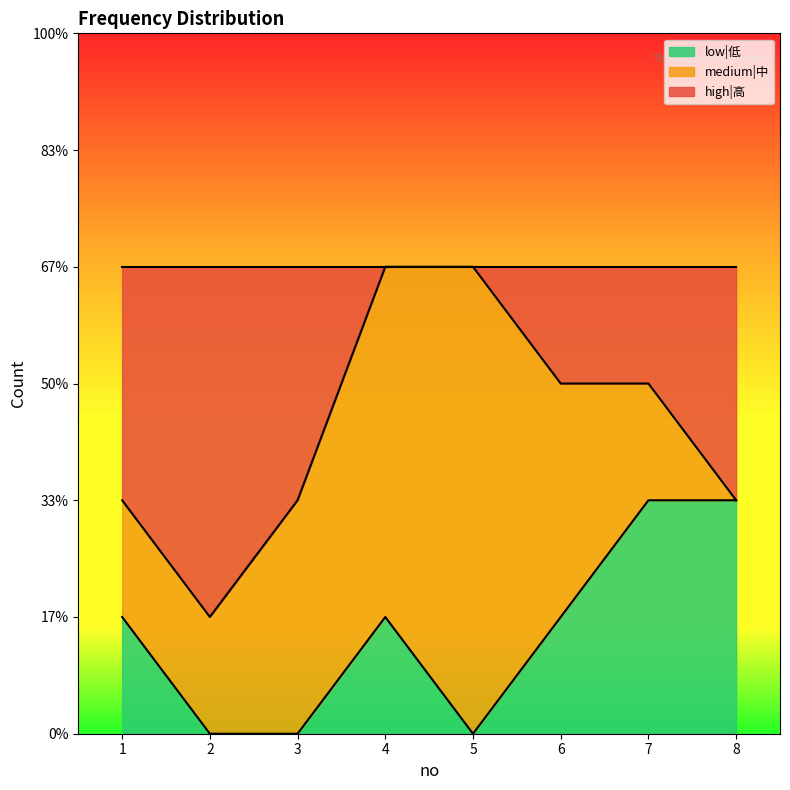

Where does the low|低 series first go above 1?

7